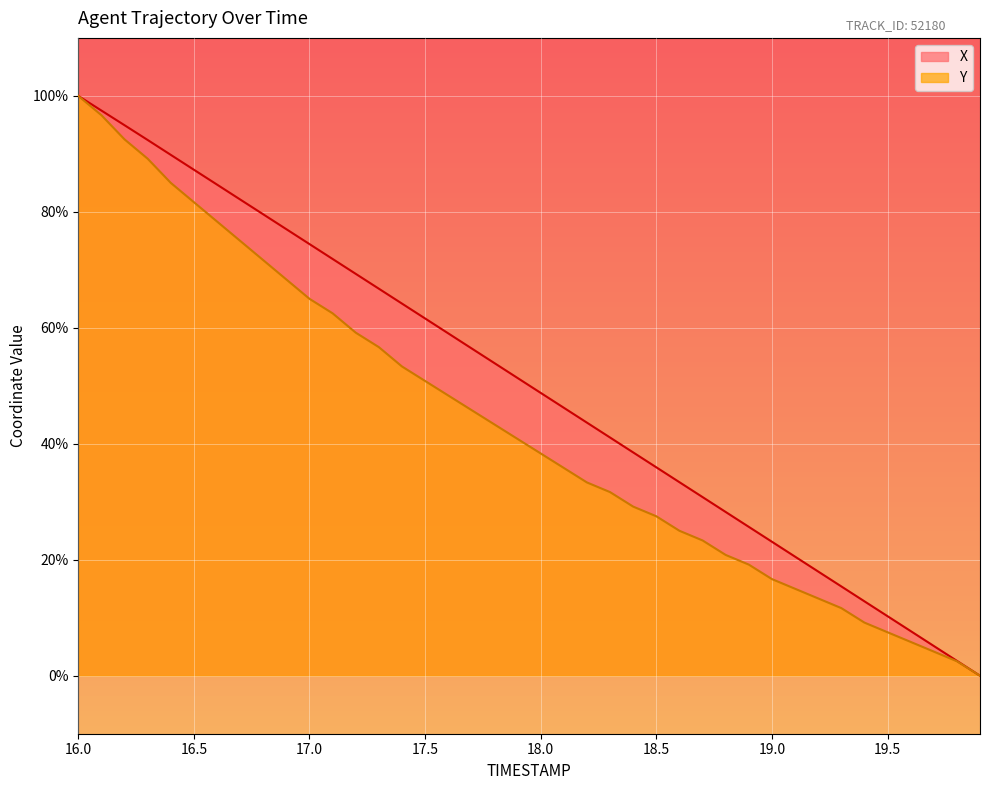

True or false: X and Y intersect in this chart.

False